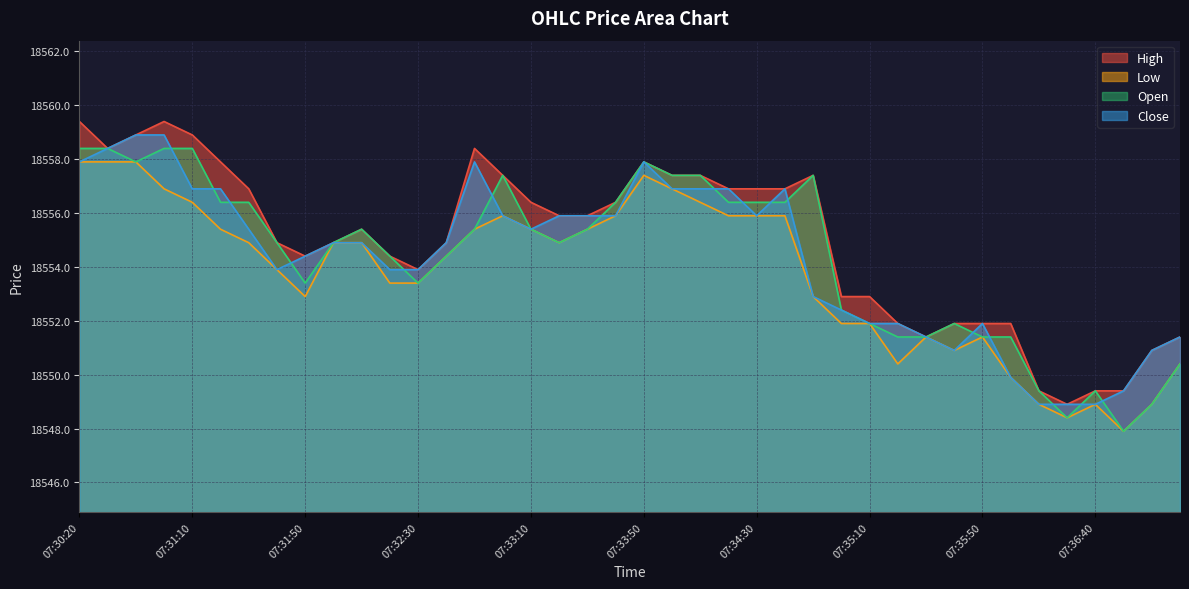

At which category does the chart reach its minimum across all series?

07:36:50